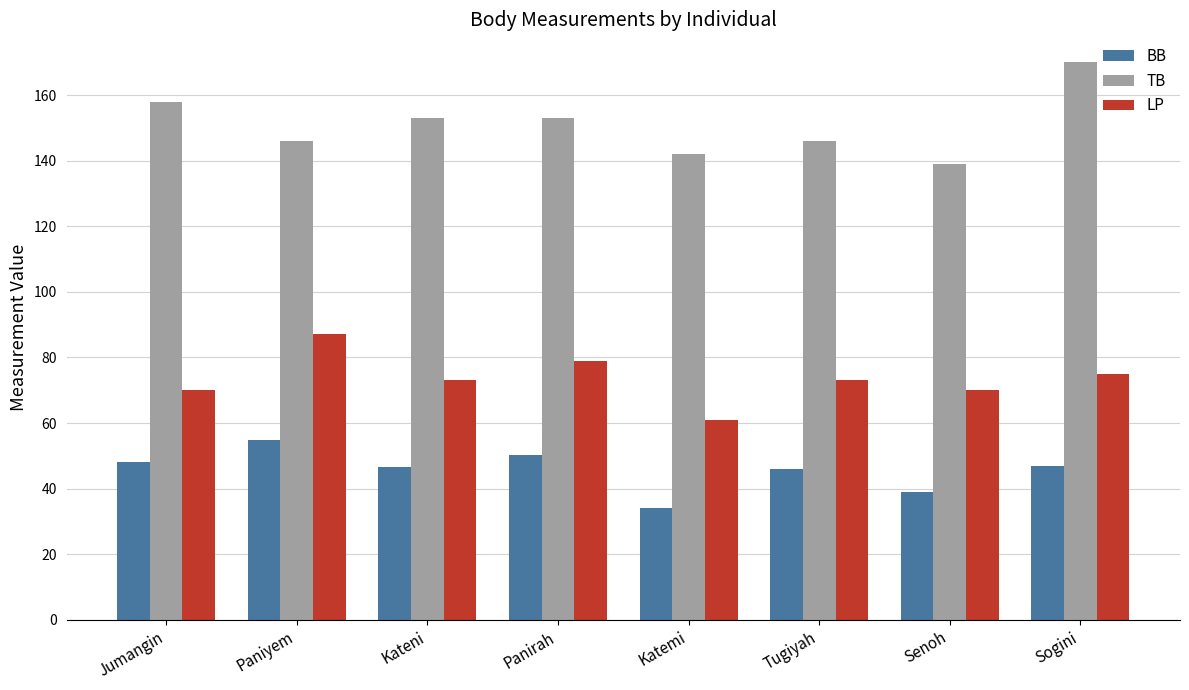

What is the value of the TB bar at the 6th from the left?

146.0